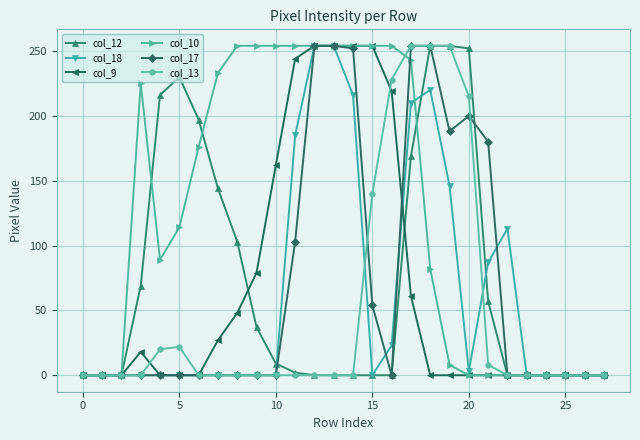

At how many categories does at least one series exceed 75?

20